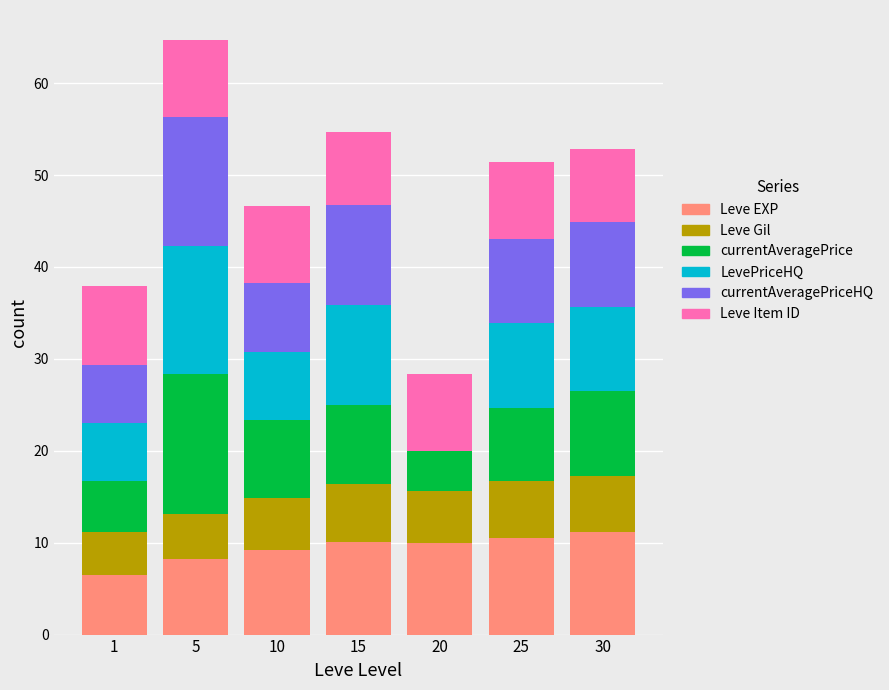

What is the highest value of the Leve EXP series?

11.1